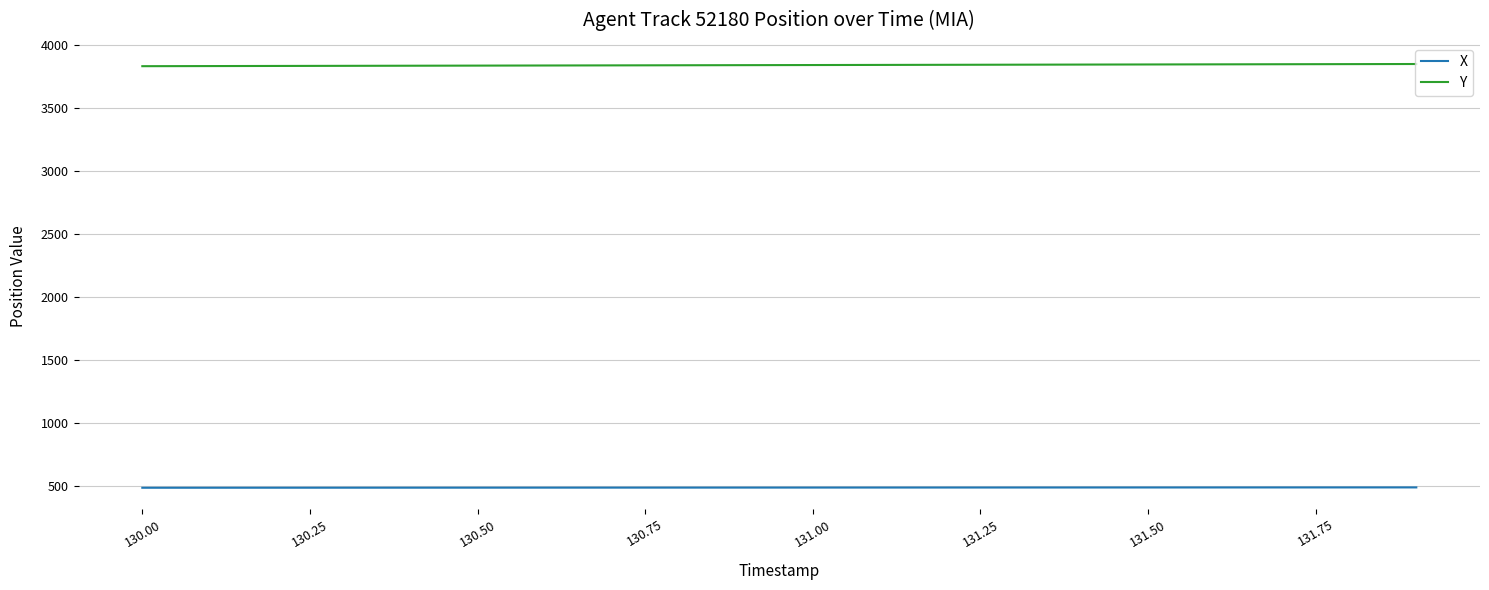

Rank the series by their maximum value, from lowest to highest.

X, Y